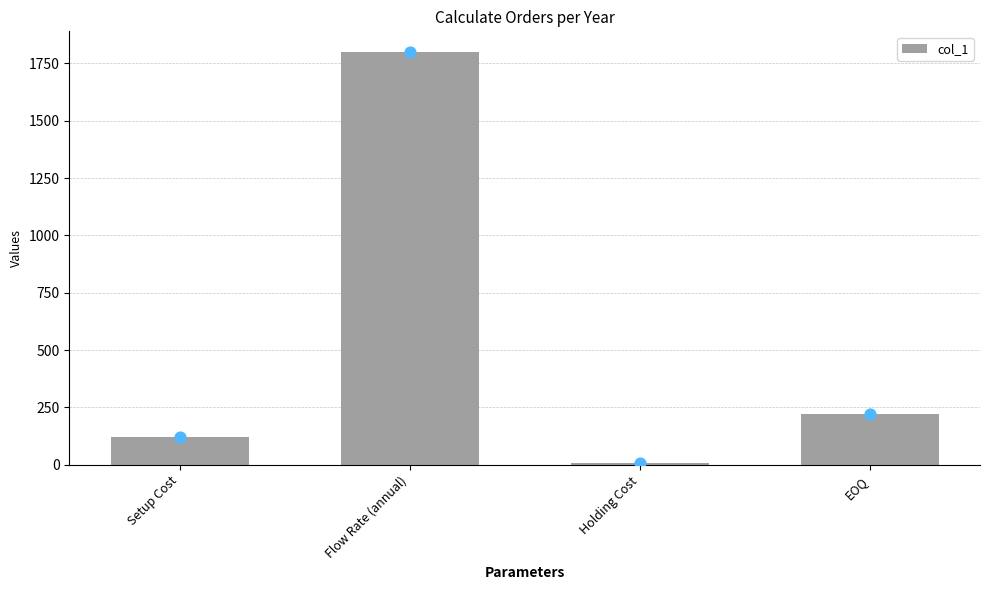

What is the ratio of the value at Setup Cost to the value at EOQ?

0.5